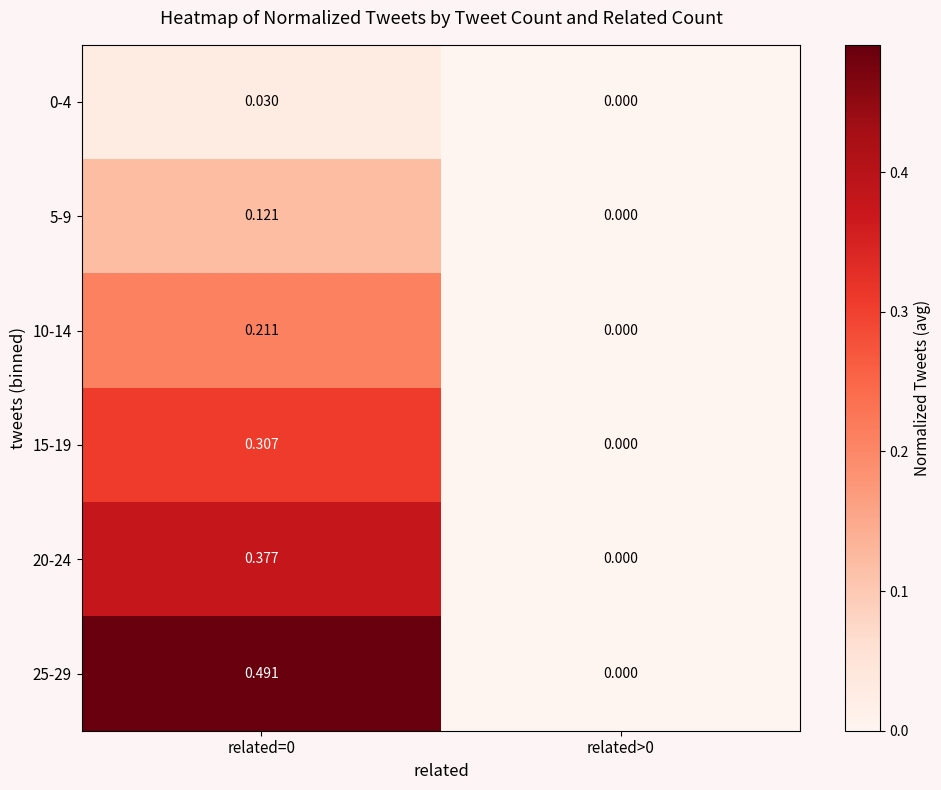

Which series has the widest spread of values?

25-29